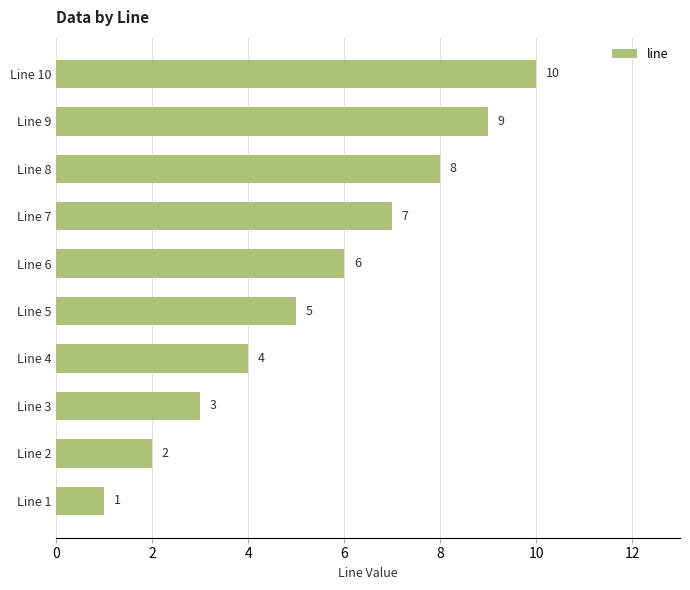

What is the minimum value shown in the chart?

1